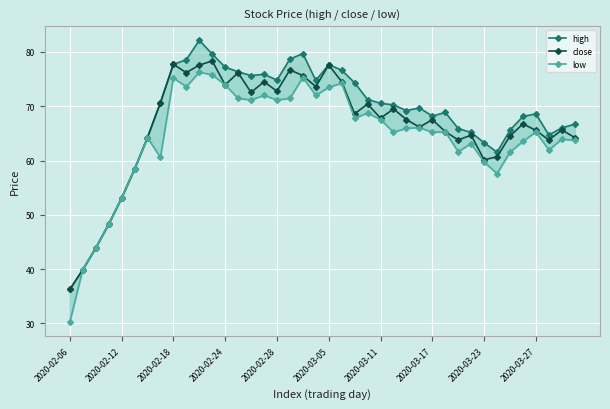

What is the difference between the second highest and second lowest values in the close series?

37.9